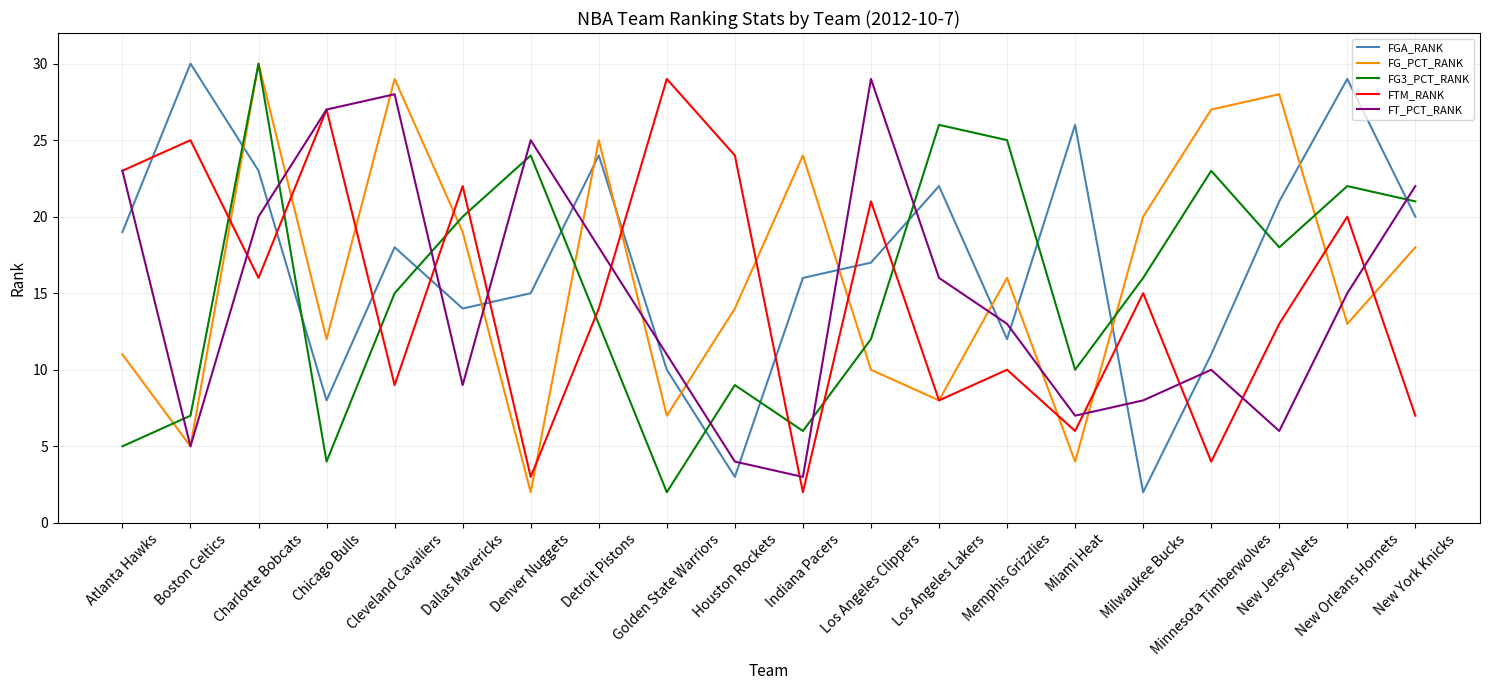

Between which two adjacent categories do FG3_PCT_RANK and FT_PCT_RANK first intersect?

Atlanta Hawks and Boston Celtics